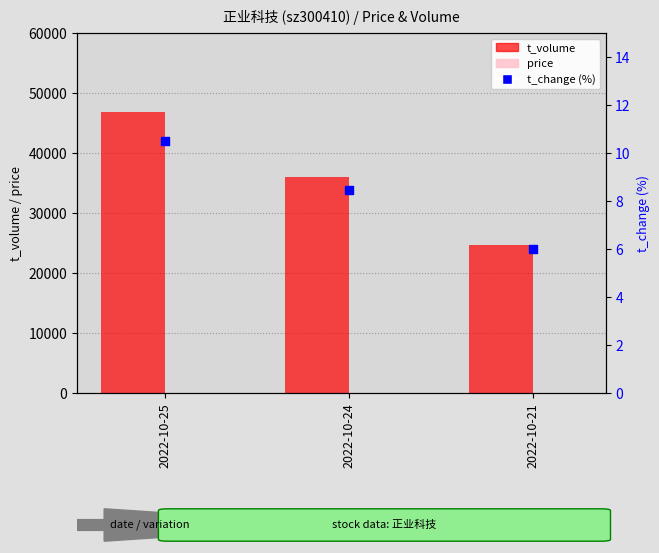

Which series has the largest total across all categories?

t_volume